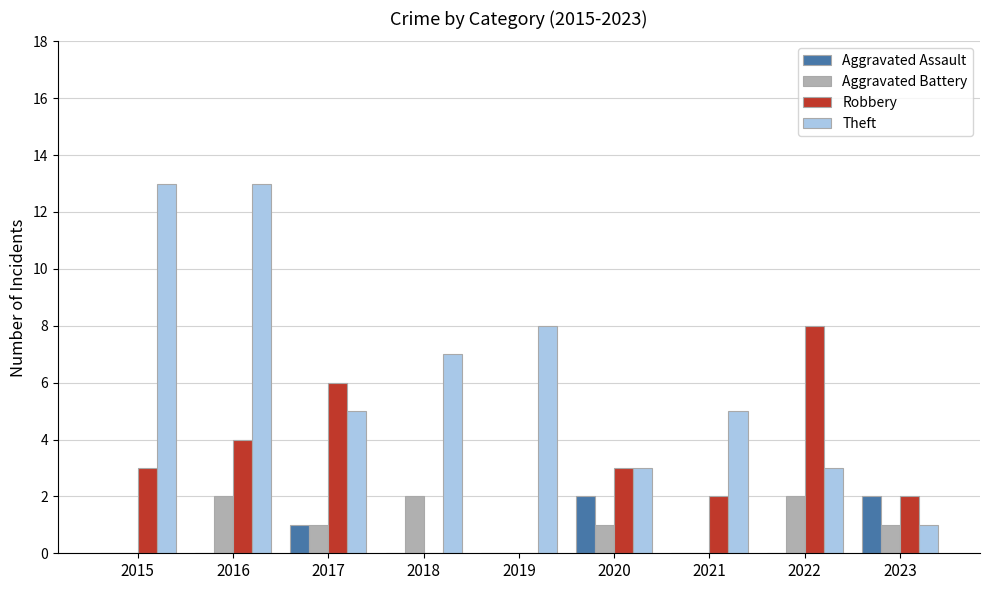

How many groups of bars are there?

9